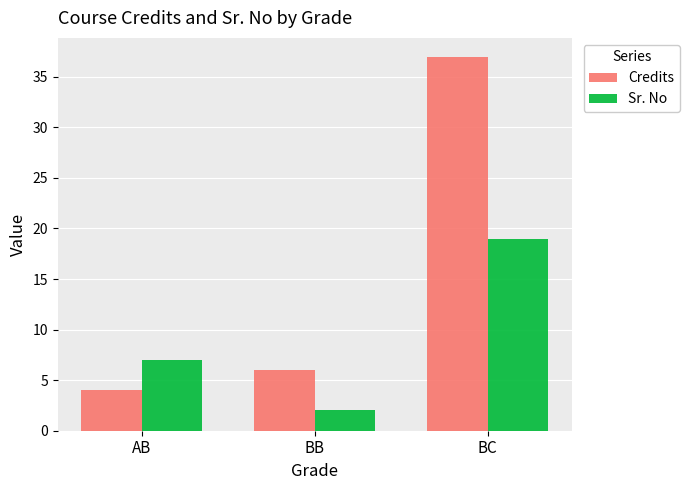

What is the minimum value shown in the chart?

2